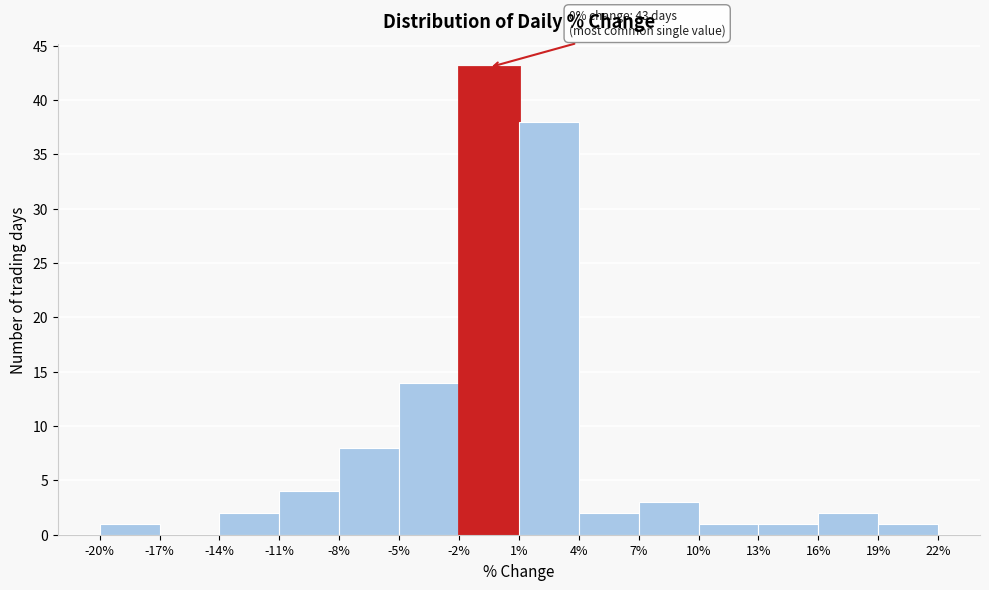

Over which range of the x-axis is the bar tallest?

-2% to 1%